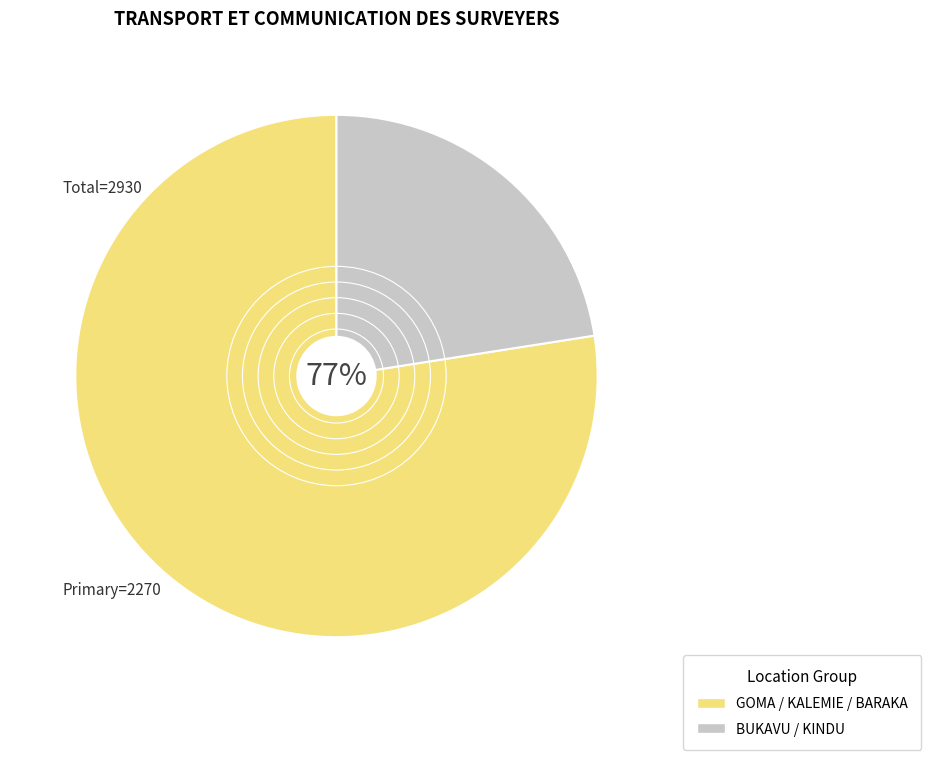

Is there a majority slice in this chart?

Yes